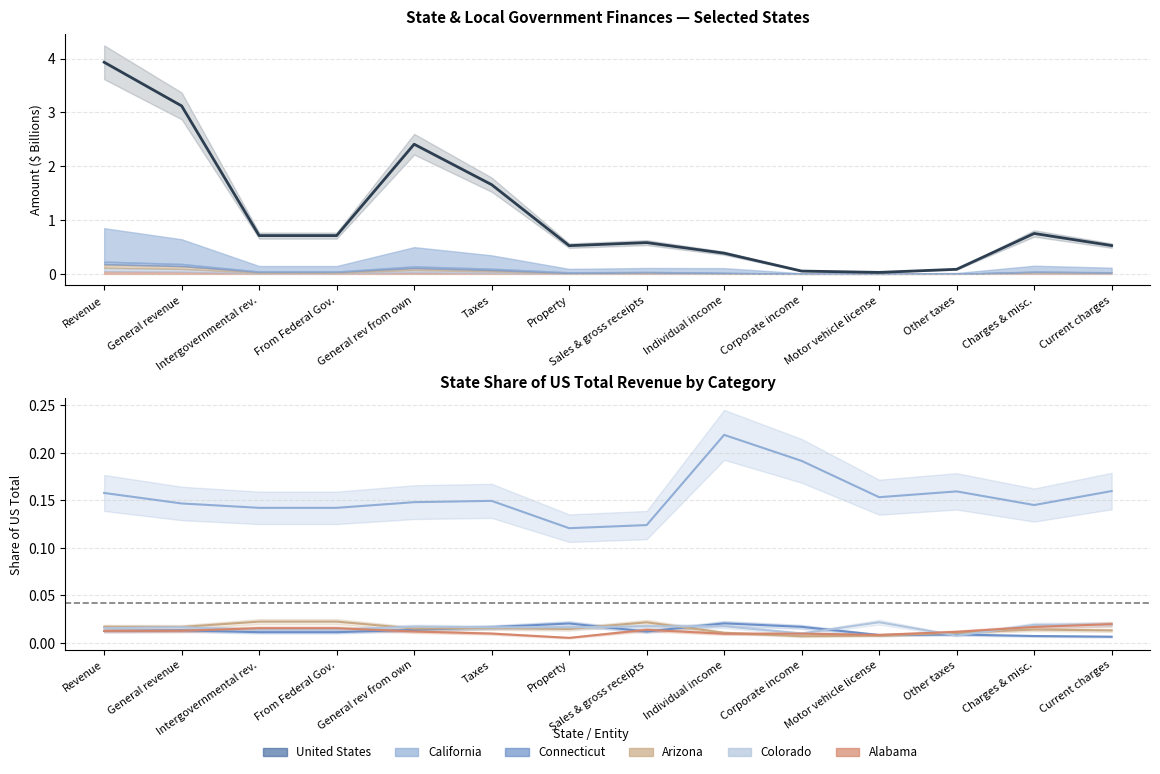

The Colorado series shows 0.0 at Individual income. True or false?

True